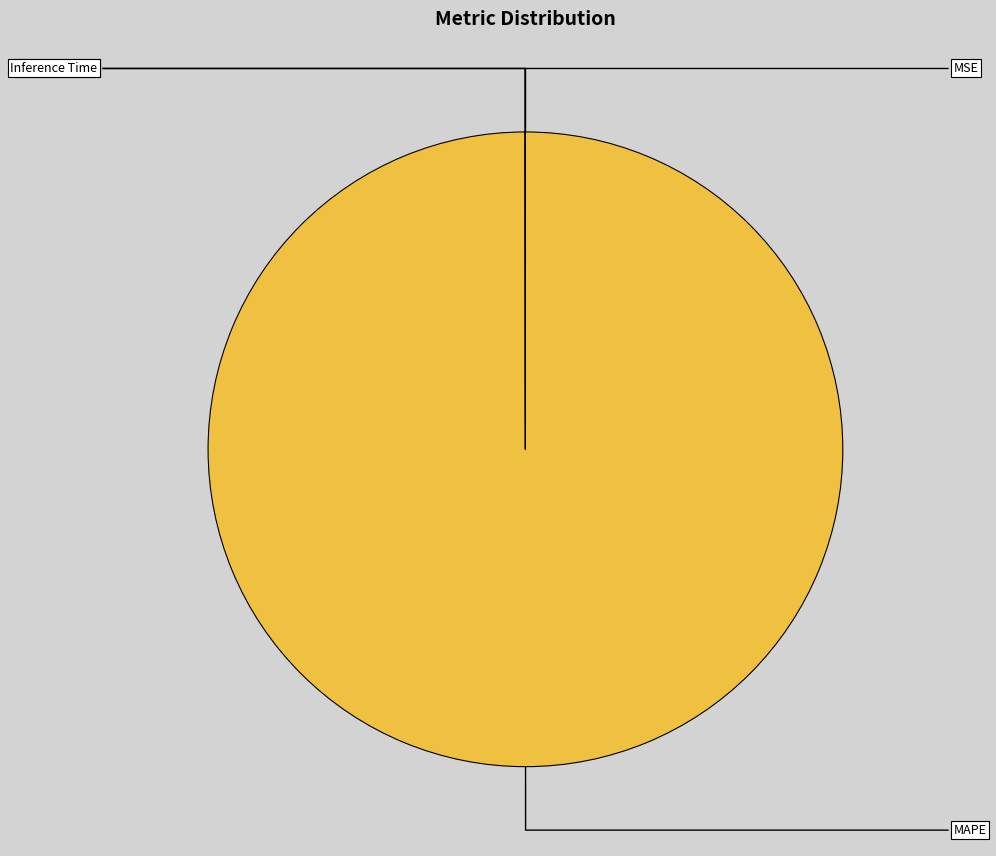

How many slices are in this pie chart?

4